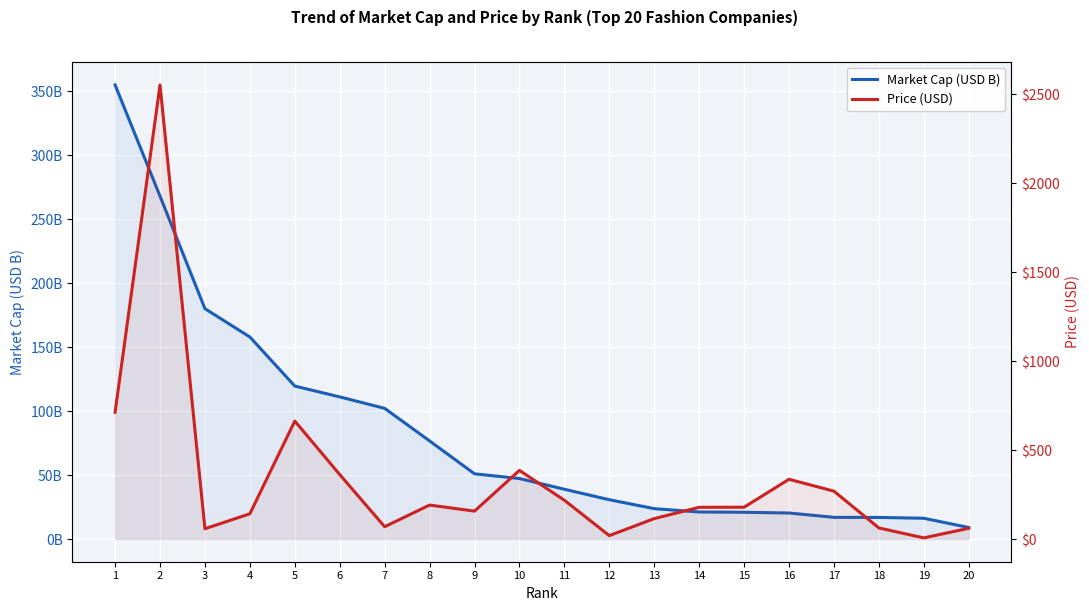

How many times do Price (USD) and Market Cap (USD B) cross each other?

8